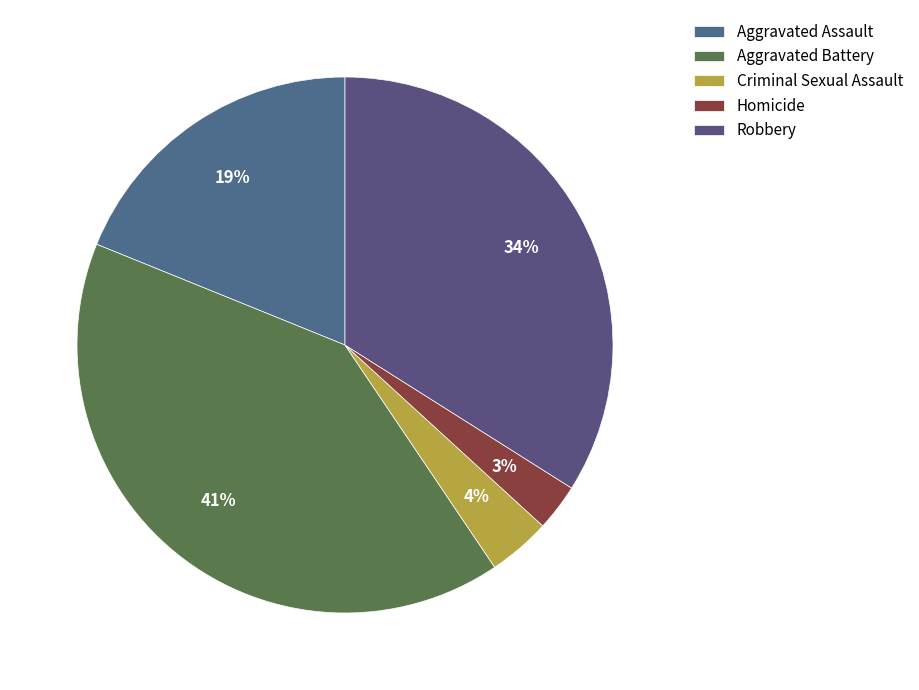

Rank the categories by value from lowest to highest.

Homicide, Criminal Sexual Assault, Aggravated Assault, Robbery, Aggravated Battery